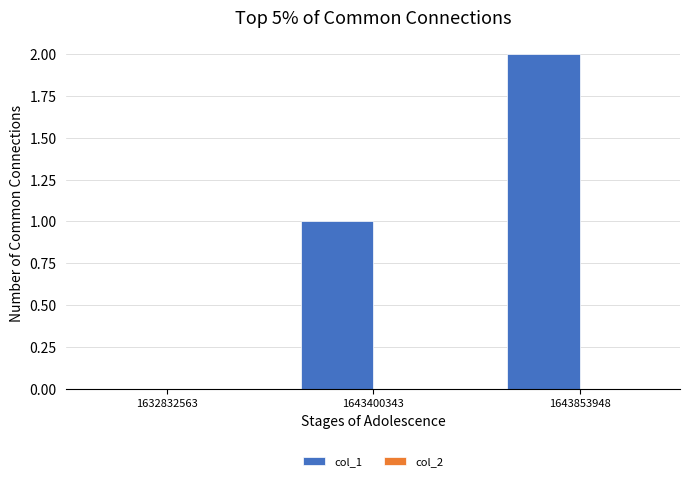

Which category has the highest value across all series?

1643853948